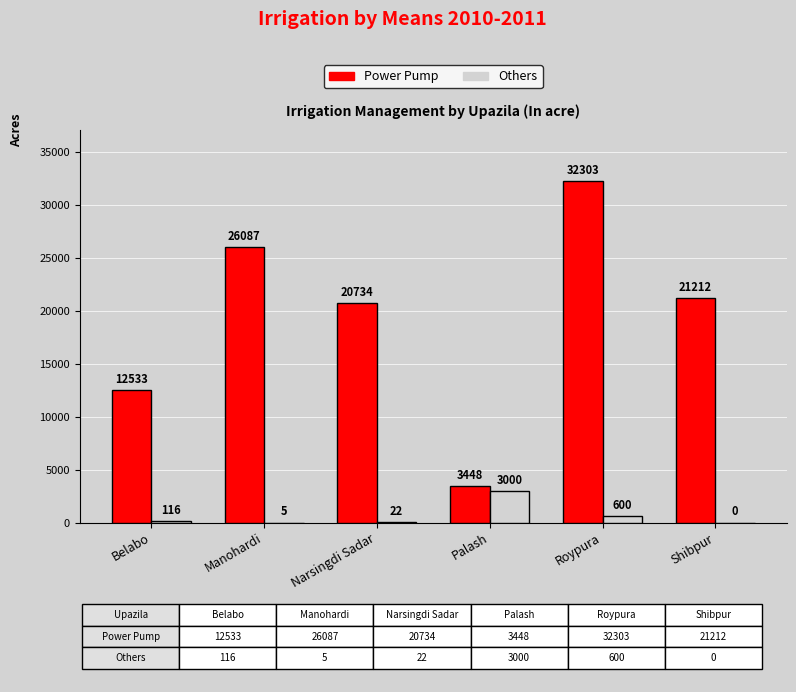

Read the Power Pump value at Shibpur, to the nearest 10.

21210